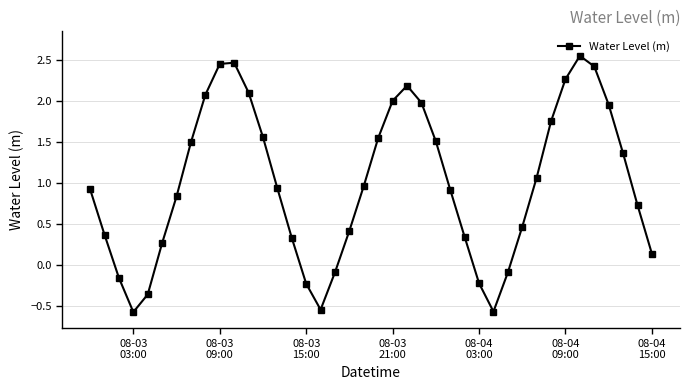

How many interior local valleys (lower than both neighbors) does the data have?

3